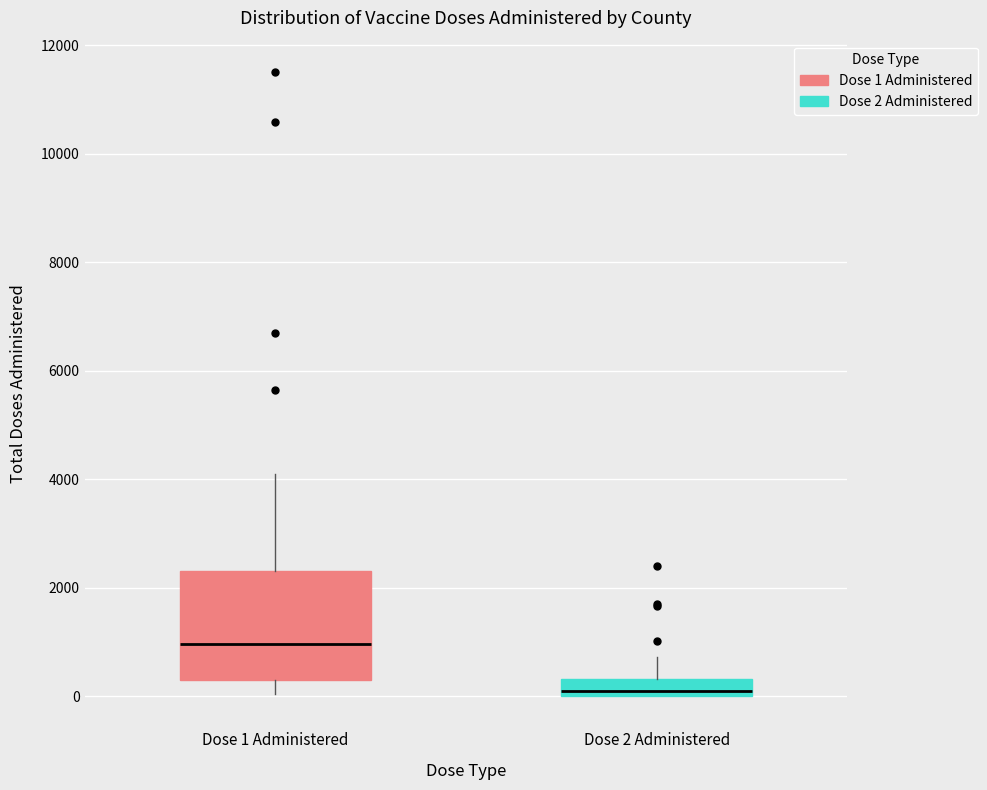

Which box is the tallest, from its lower edge to its upper edge?

Dose 1 Administered